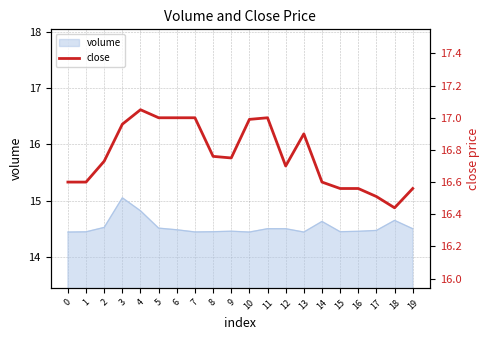

Is it true that the value at 19 is 7.7?

False